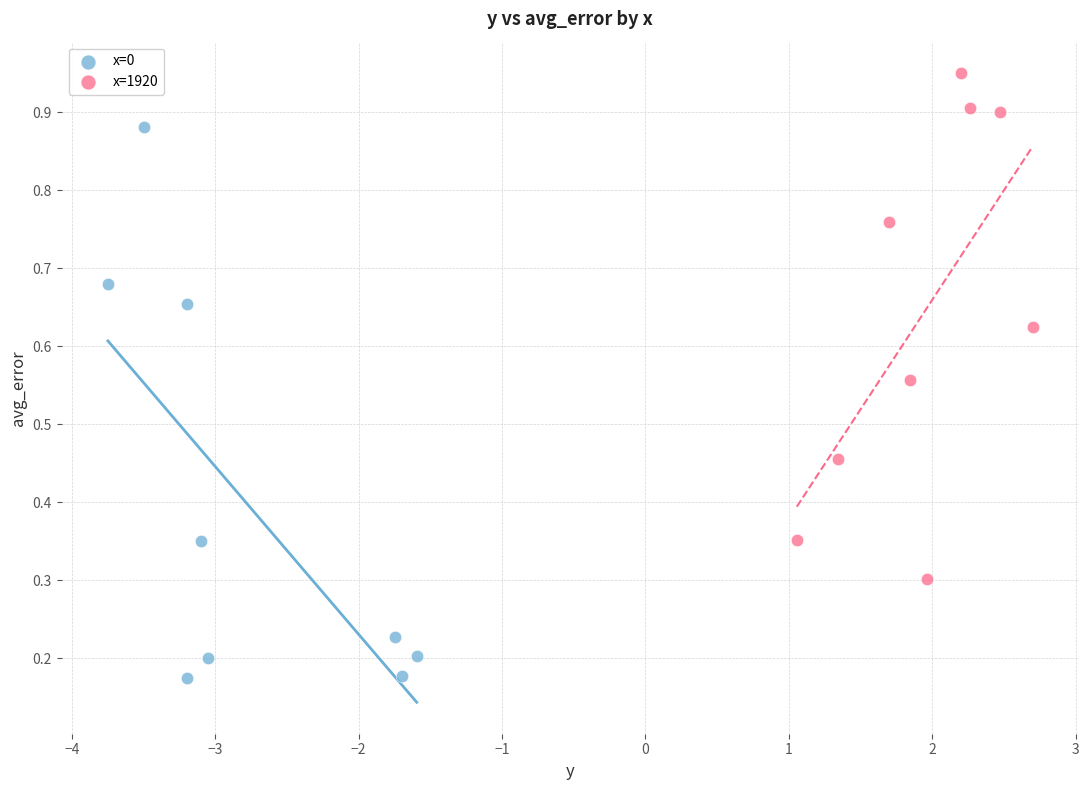

Which series has the widest spread of Y values?

x=0